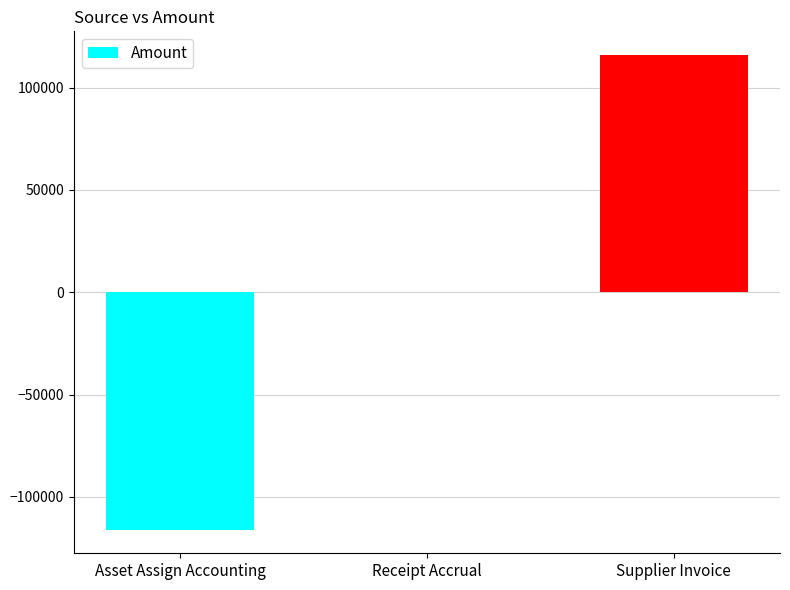

Count the number of data series in this chart.

1